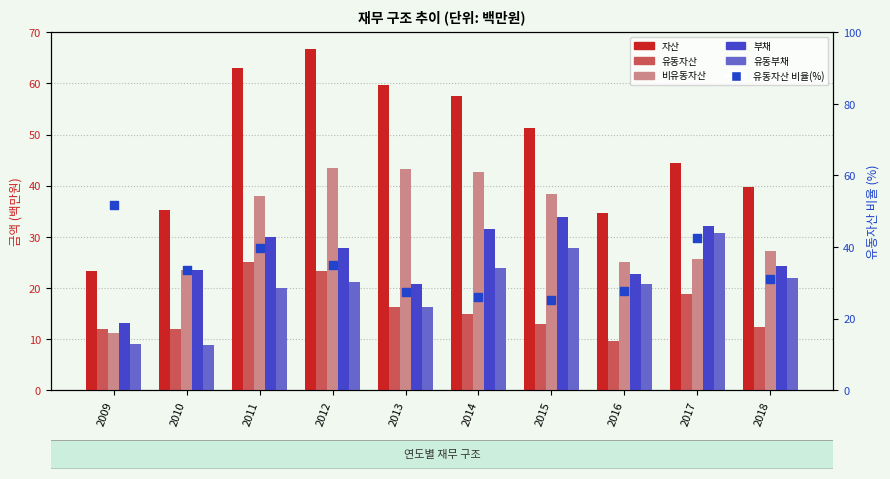

Which series contains the lowest Y value?

유동부채